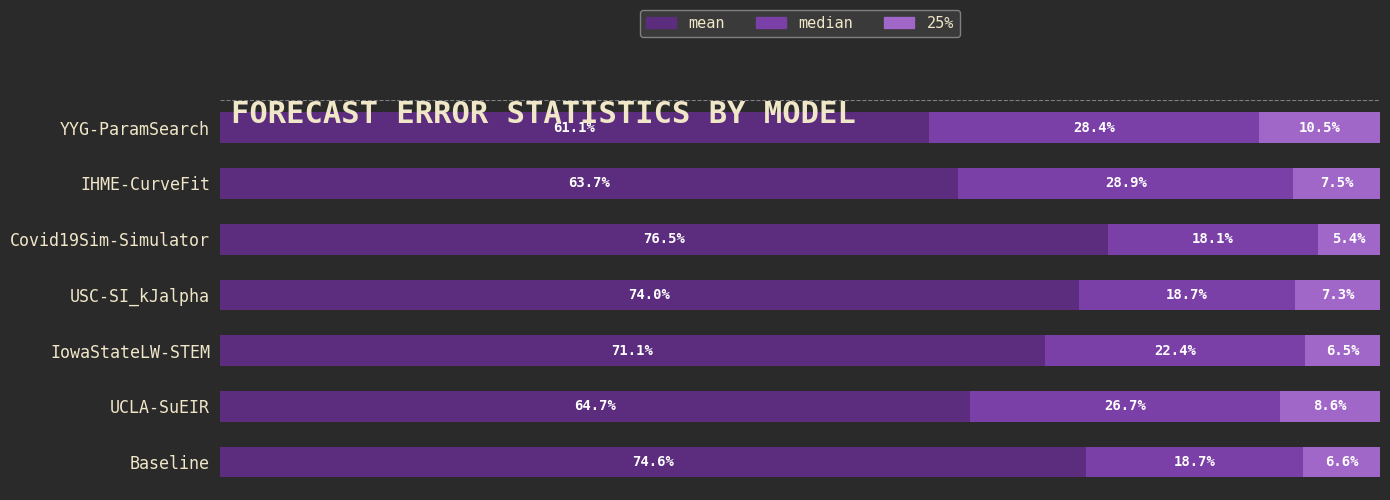

At which label is mean closest to 68?

IowaStateLW-STEM